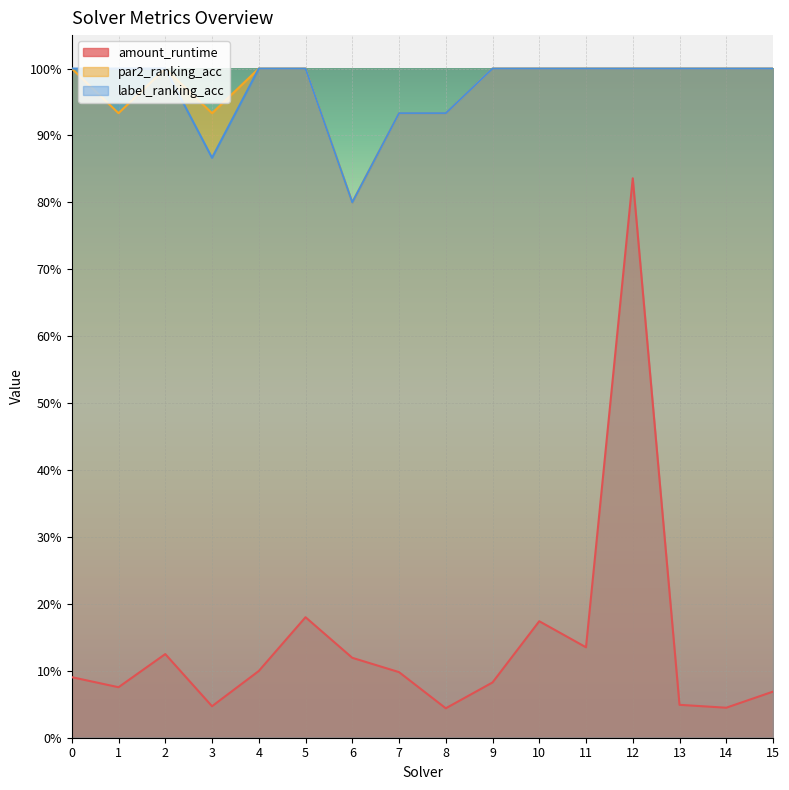

The value of amount_runtime at 10 is 0.2. True or false?

True